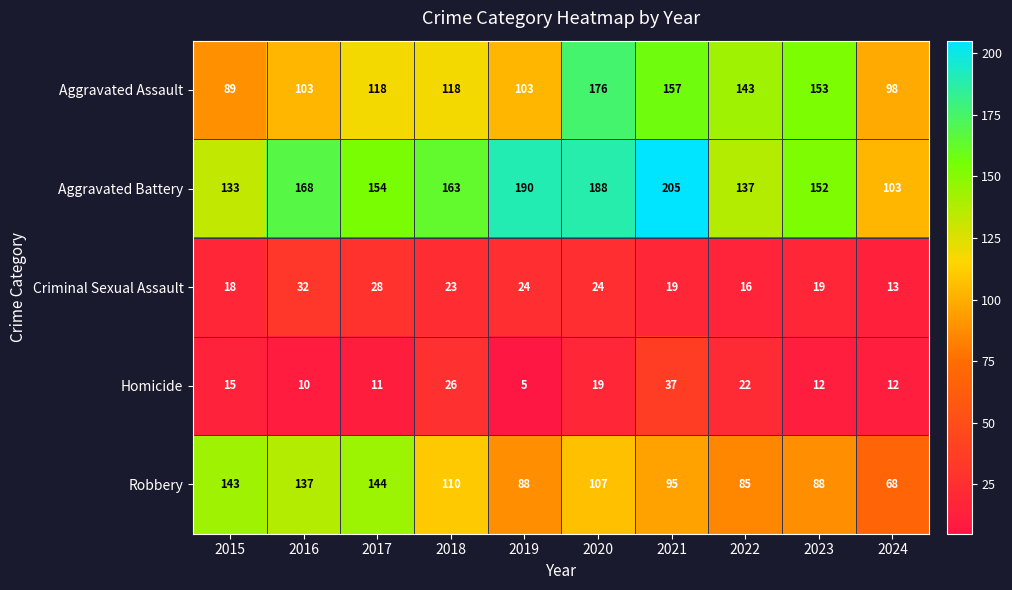

Is the value of Robbery at 2017 greater than the value of Criminal Sexual Assault at 2016?

Yes